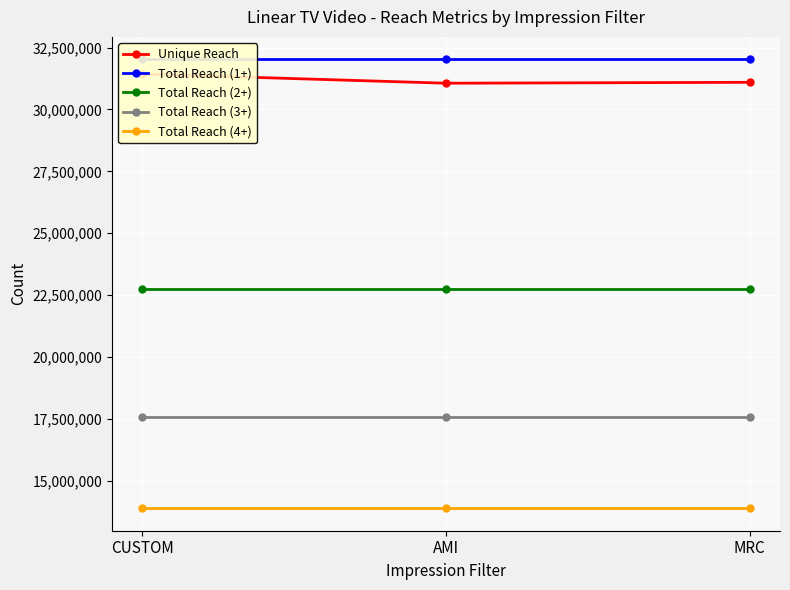

What are all the series names shown in the legend?

Unique Reach, Total Reach (1+), Total Reach (2+), Total Reach (3+), Total Reach (4+)